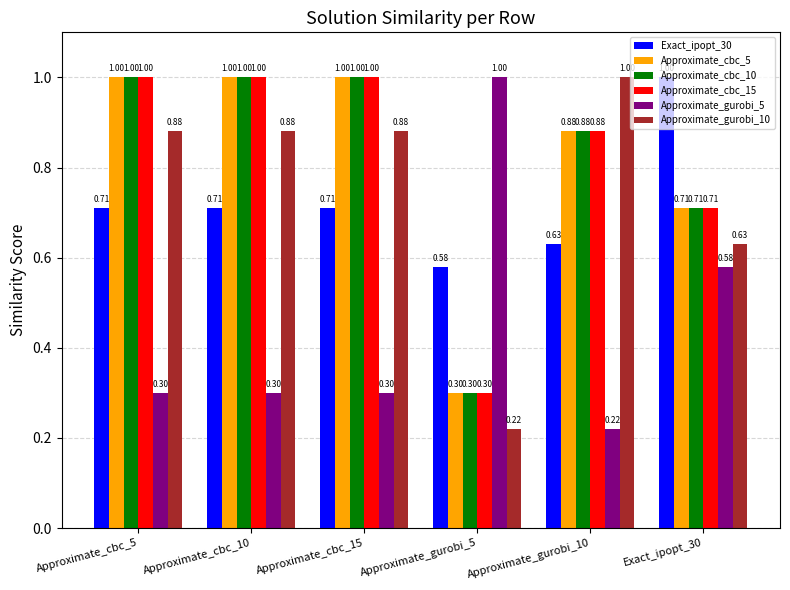

What is the greatest value displayed?

1.0